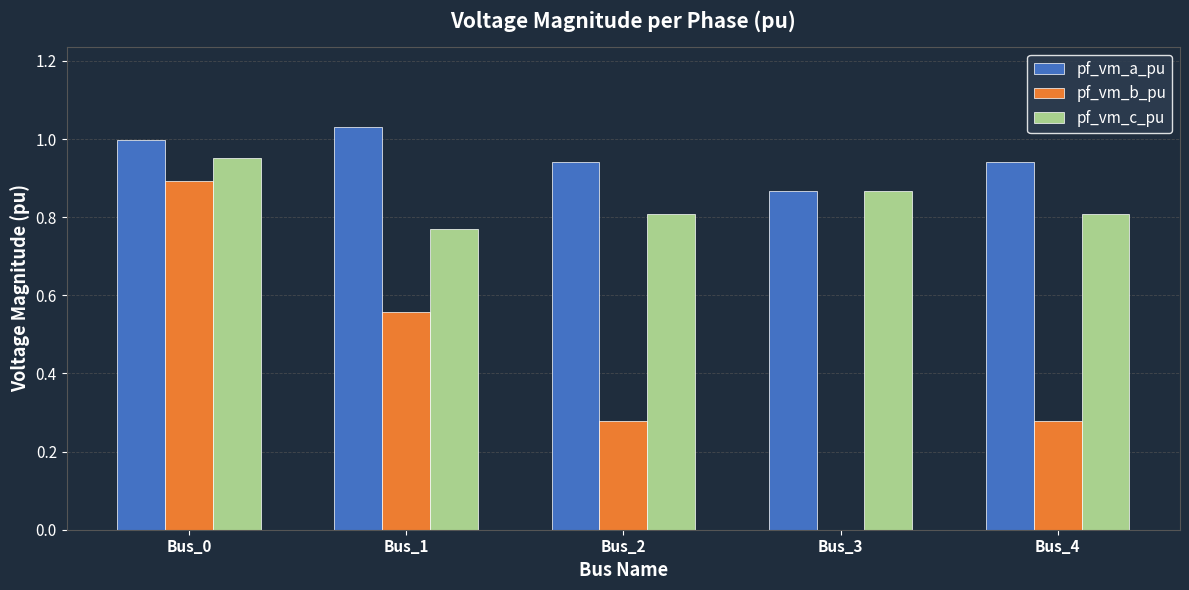

What is the total value across all series at Bus_0?

2.8